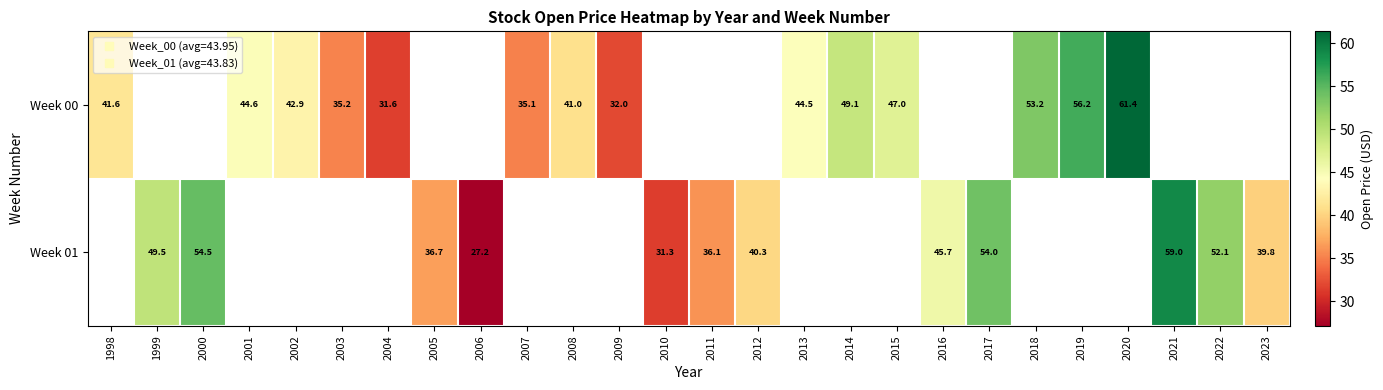

At which category does the chart reach its minimum across all series?

2006